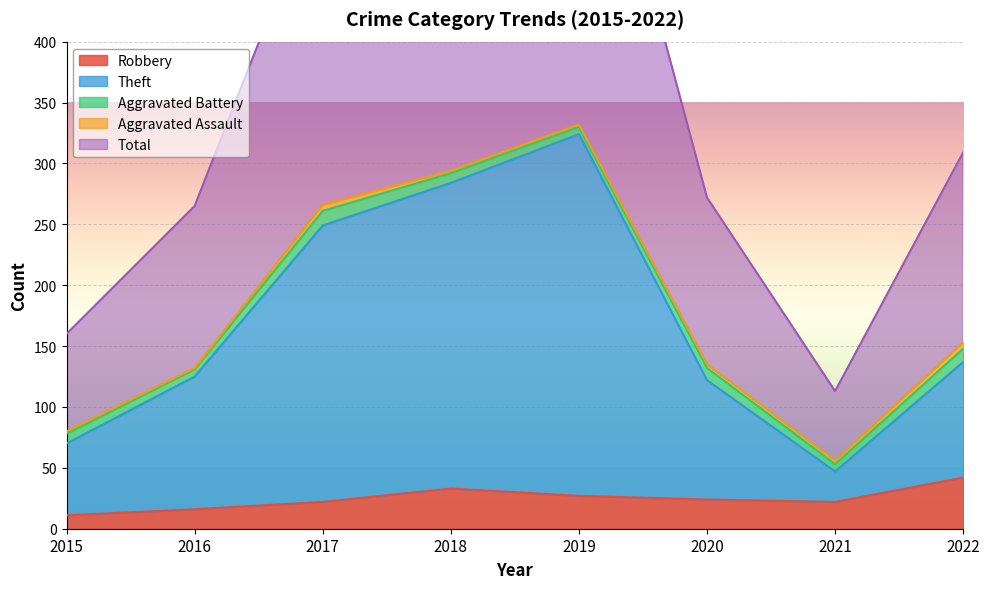

What is the spread (max minus min) of values at 2017?

511